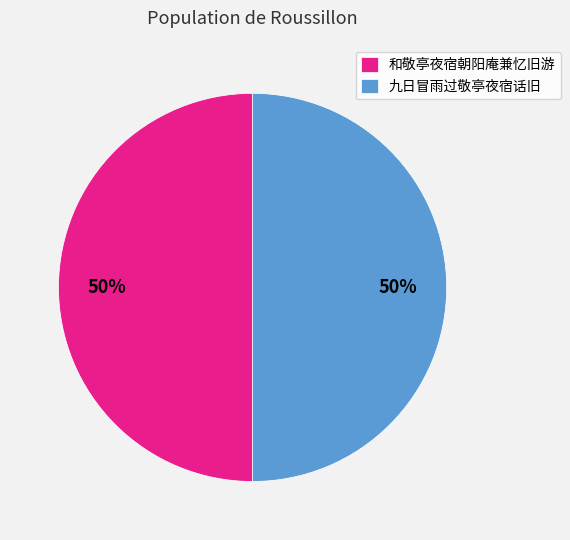

To the nearest percent, what is the average slice percentage?

50%